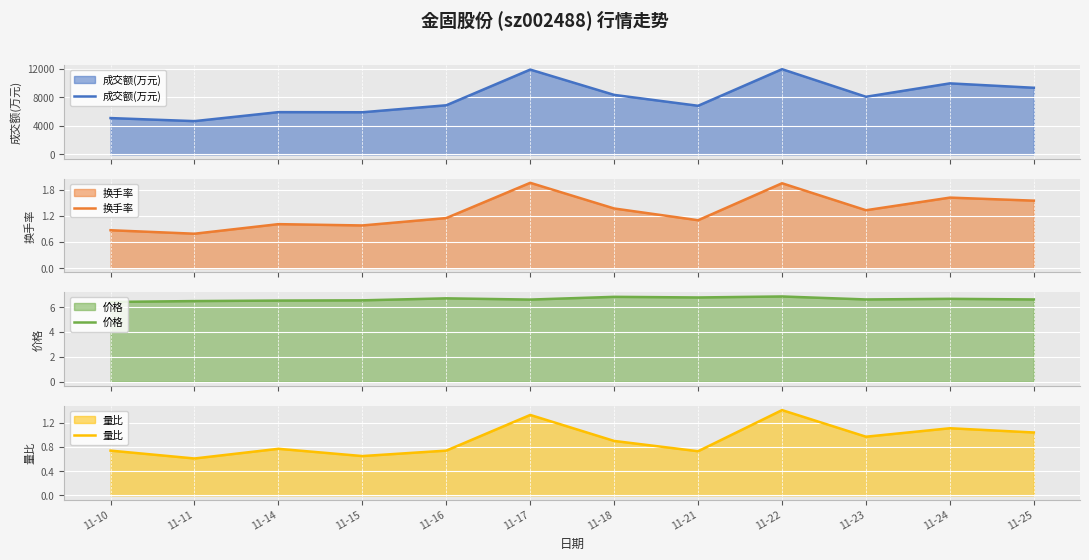

Reading left to right, transcribe all the data shown in this chart.

成交额(万元): 11-10=5106.0	11-11=4678.0	11-14=5939.0	11-15=5922.0	11-16=6903.0	11-17=11916.0	11-18=8361.0	11-21=6833.0	11-22=11972.0	11-23=8098.0	11-24=9979.0	11-25=9361.0
换手率: 11-10=0.9	11-11=0.8	11-14=1.0	11-15=1.0	11-16=1.1	11-17=2.0	11-18=1.4	11-21=1.1	11-22=1.9	11-23=1.3	11-24=1.6	11-25=1.6
价格: 11-10=6.4	11-11=6.5	11-14=6.5	11-15=6.5	11-16=6.7	11-17=6.6	11-18=6.8	11-21=6.8	11-22=6.8	11-23=6.6	11-24=6.7	11-25=6.6
量比: 11-10=0.7	11-11=0.6	11-14=0.8	11-15=0.7	11-16=0.7	11-17=1.3	11-18=0.9	11-21=0.7	11-22=1.4	11-23=1.0	11-24=1.1	11-25=1.0